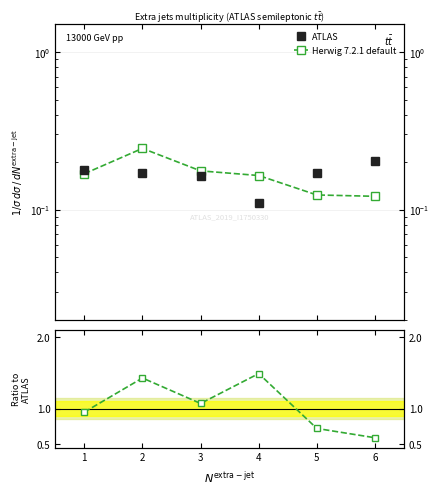

Rank the series at 4 from lowest to highest value.

ATLAS, Herwig 7.2.1 default